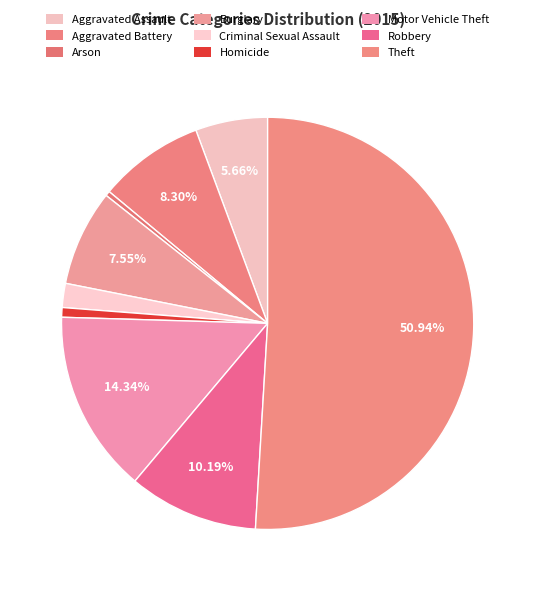

How many segments does this pie chart have?

9